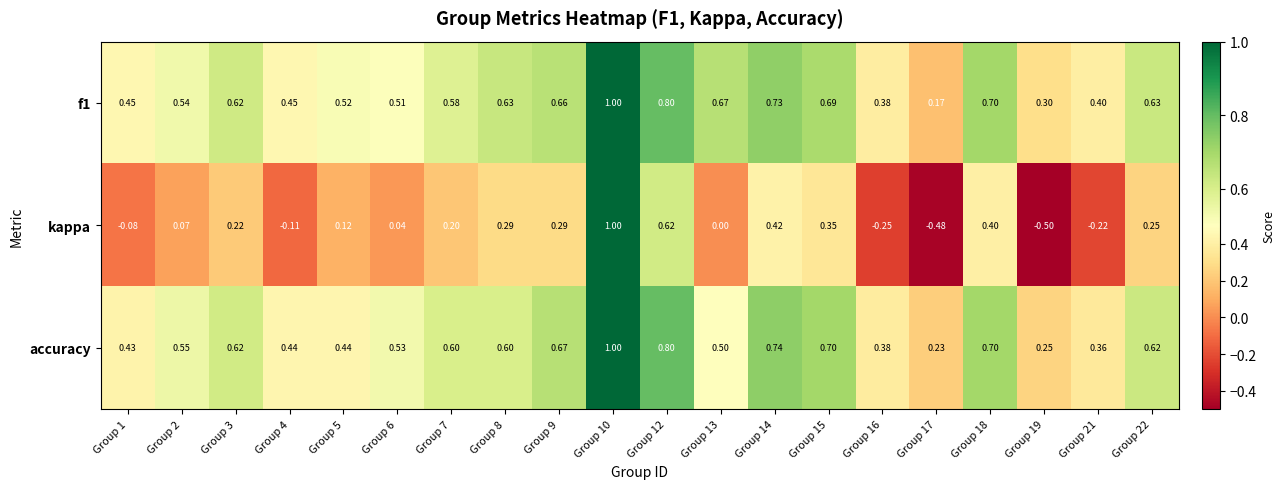

Which series has the widest spread of values?

kappa